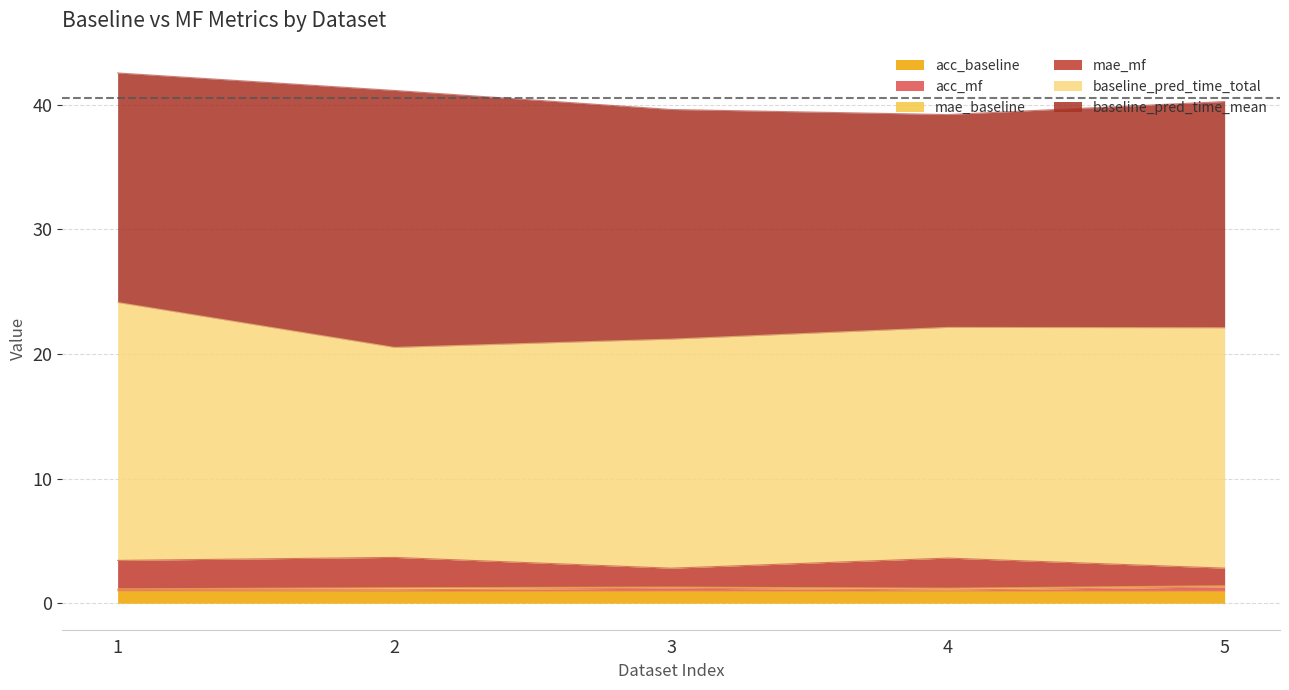

What is the value of the acc_mf point at the 2nd from the left?

1.1